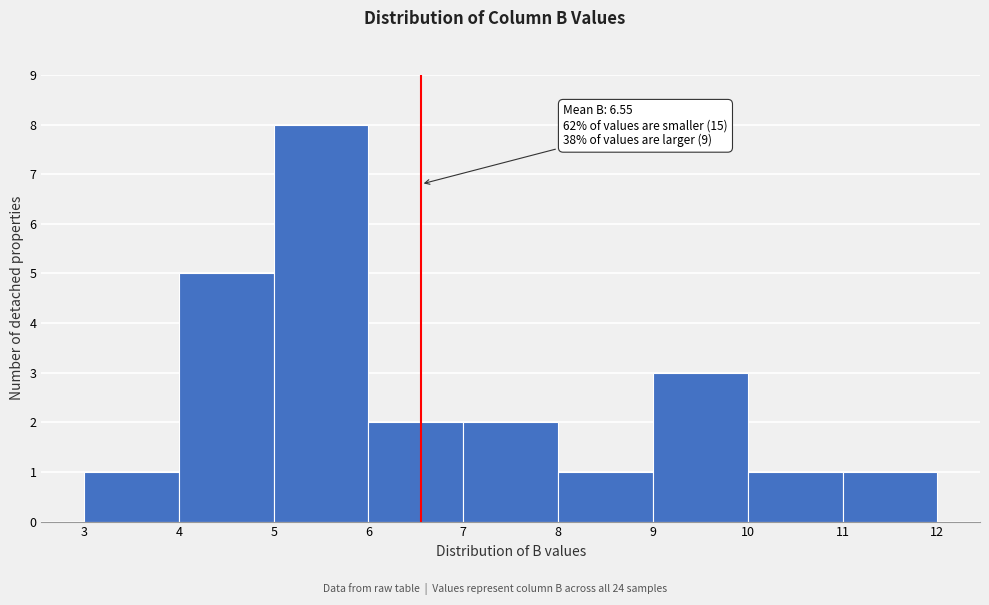

Over which range of the x-axis is the bar tallest?

5 to 6